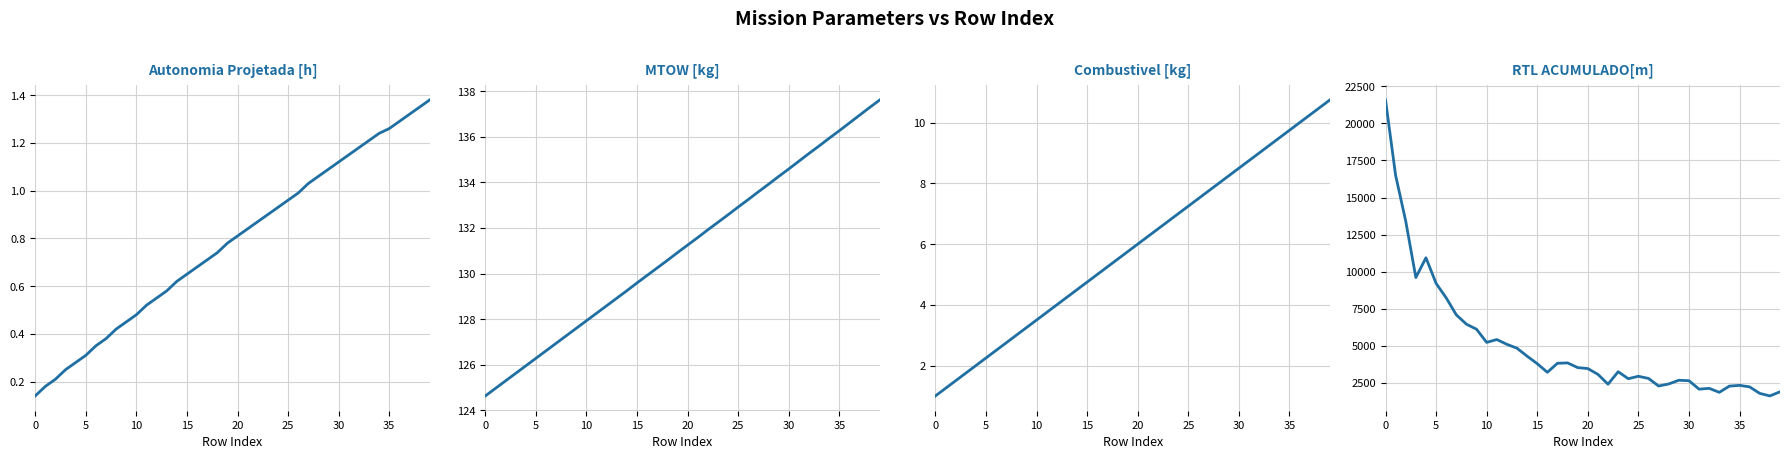

In RTL ACUMULADO[m], how many points are higher than both neighbors (excluding endpoints)?

8